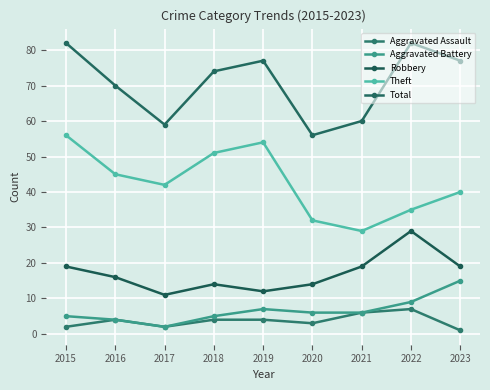

Is it true that Aggravated Battery equals 1 at 2019?

False